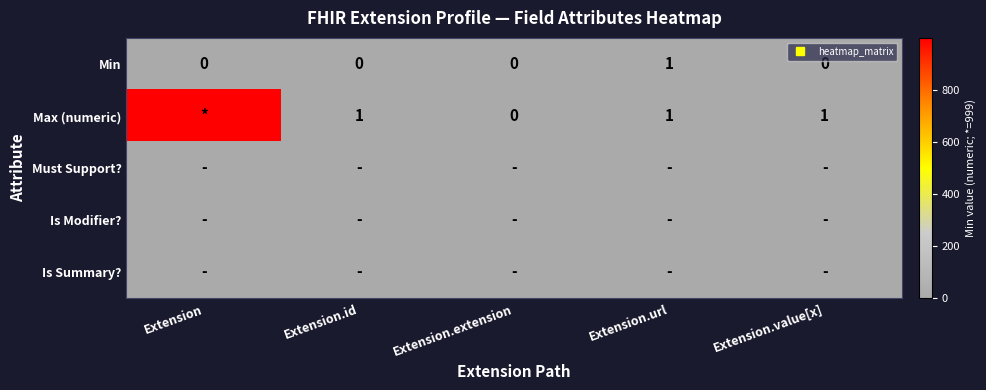

Rank the series by their maximum value, from highest to lowest.

Max (numeric), Min, Must Support?, Is Modifier?, Is Summary?